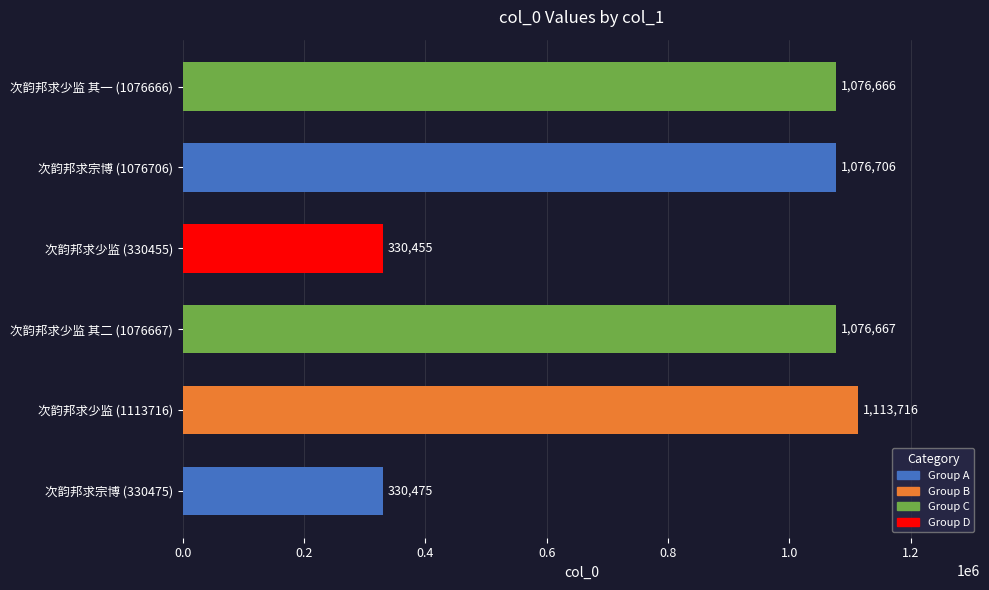

Where is the data nearest to the value 722085?

次韵邦求少监 其一 (1076666)